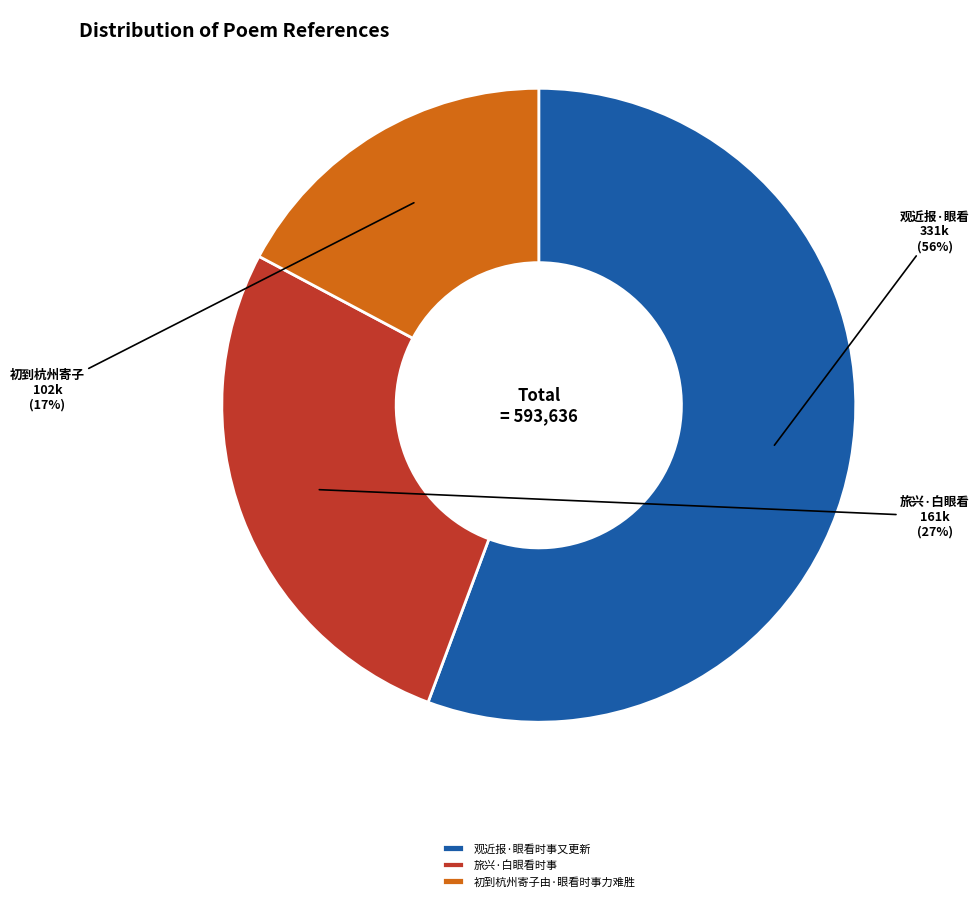

To the nearest percent, what is the combined percentage of 旅兴·白眼看时事 and 初到杭州寄子由·眼看时事力难胜?

44%